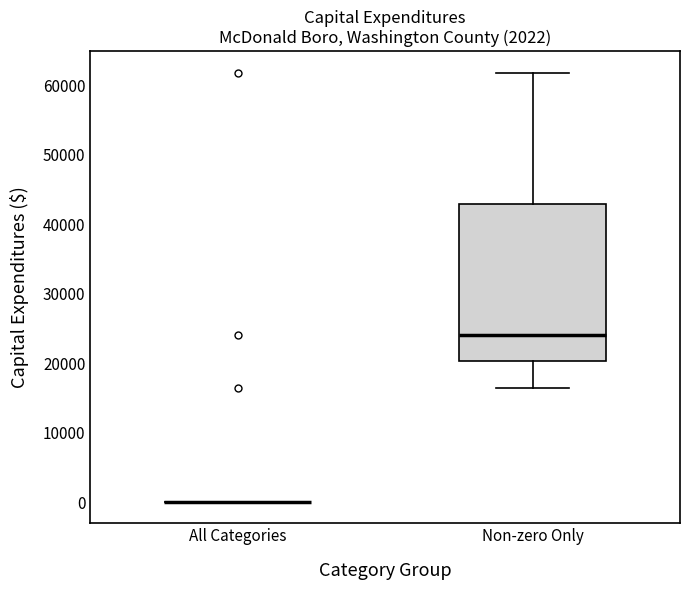

Reading left to right, transcribe this box plot: for each box, give where its median line is, the range the box spans, and where its two whiskers end, as read against the y-axis. The values are not printed on the chart, so give them approximately, as read against the axis.

All Categories: box collapsed to a line at 0, whiskers 0 to 0
Non-zero Only: median 24000, box 20000 to 43000, whiskers 16000 to 62000